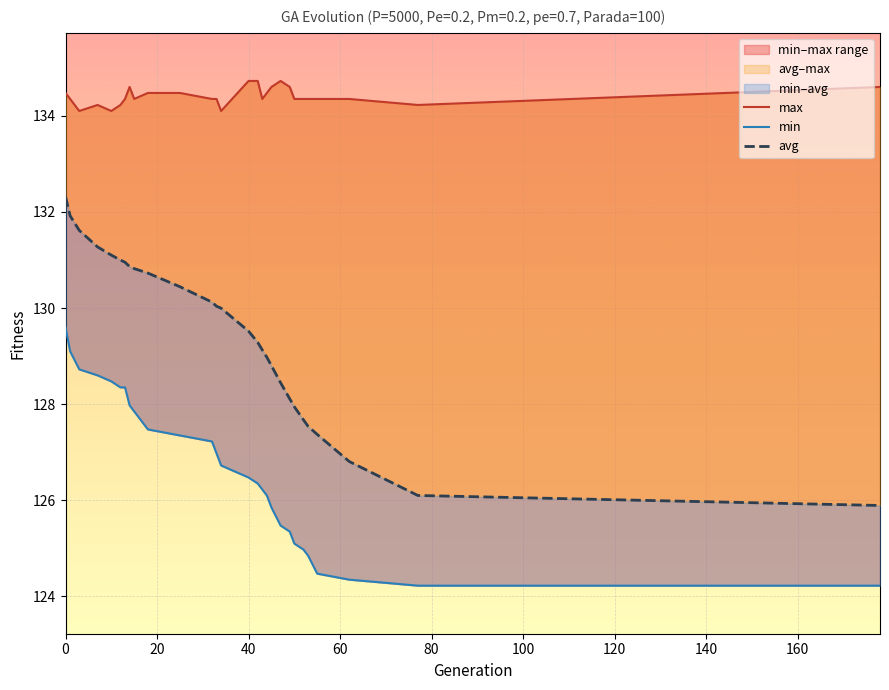

Which series has the largest range (max minus min)?

avg